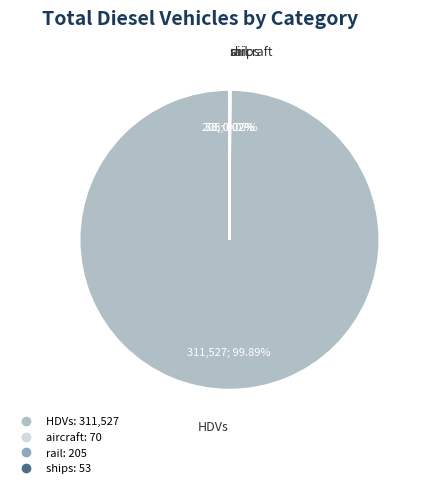

To the nearest percent, what is the average slice percentage?

25%